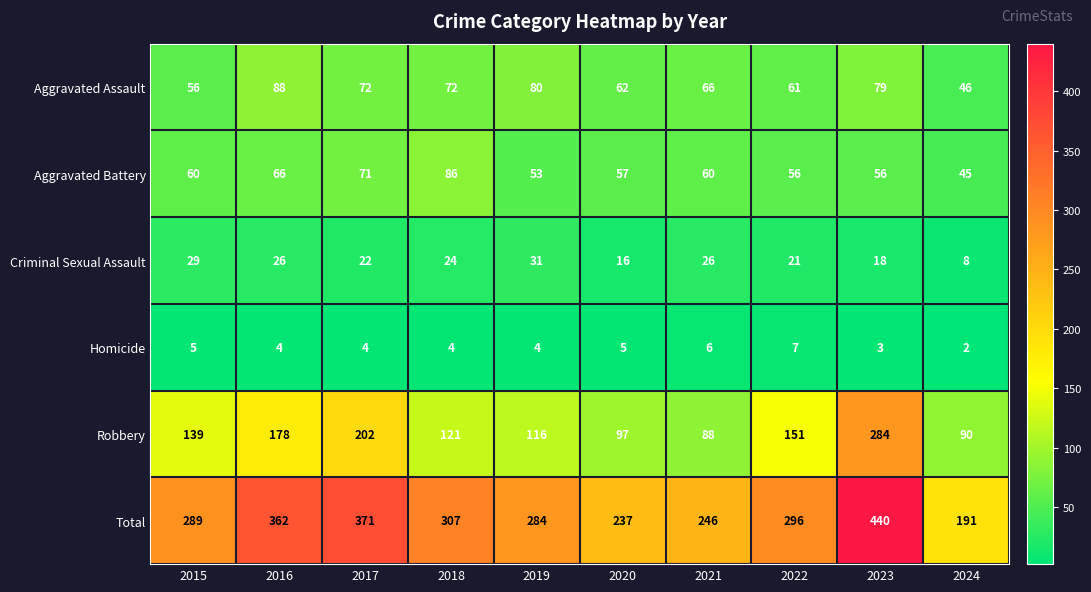

True or false: Total has a value of 289 at 2015.

True